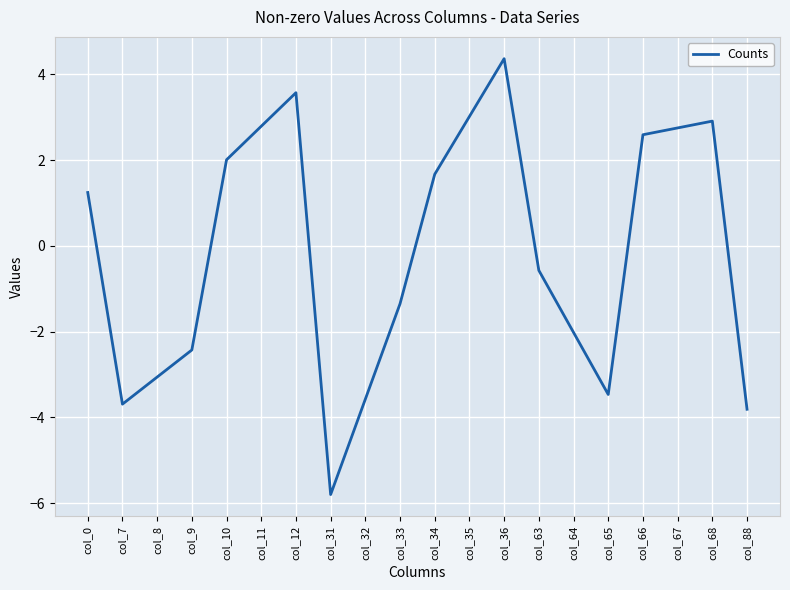

What value does the data have at col_88?

-3.8